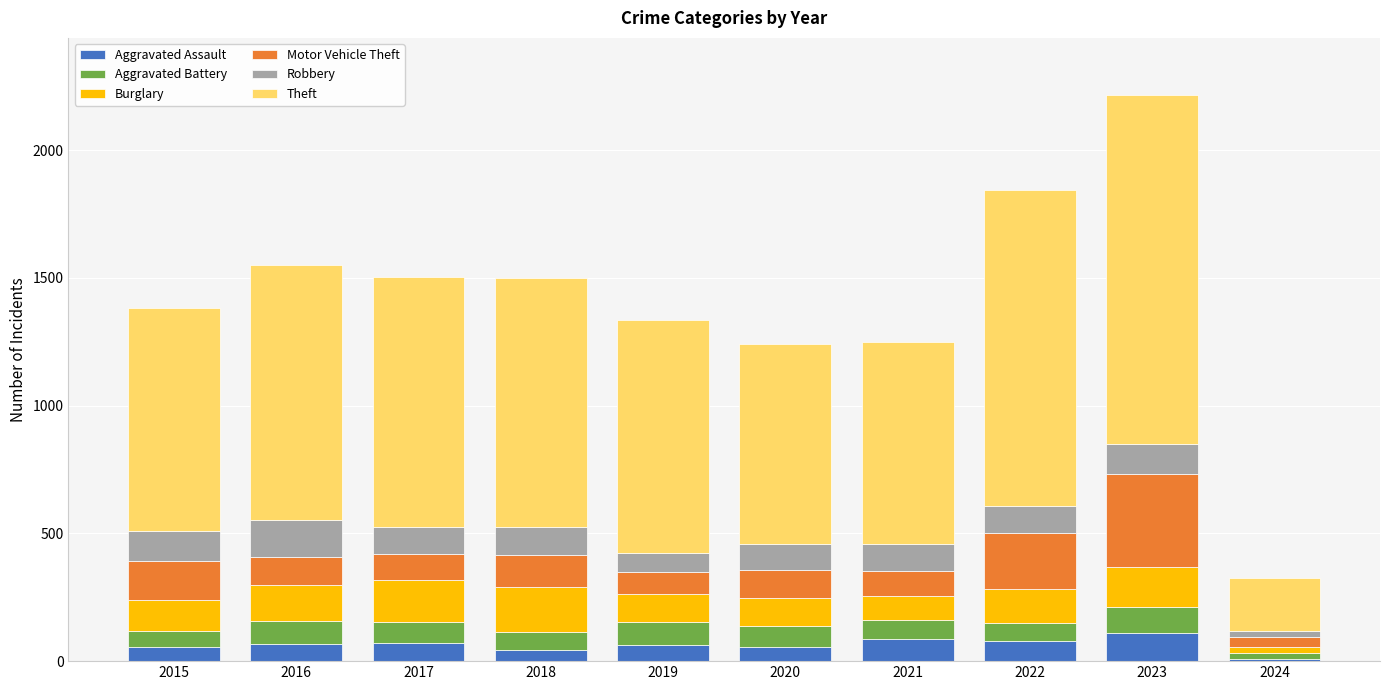

The value of Aggravated Assault at 2023 is 110. True or false?

True